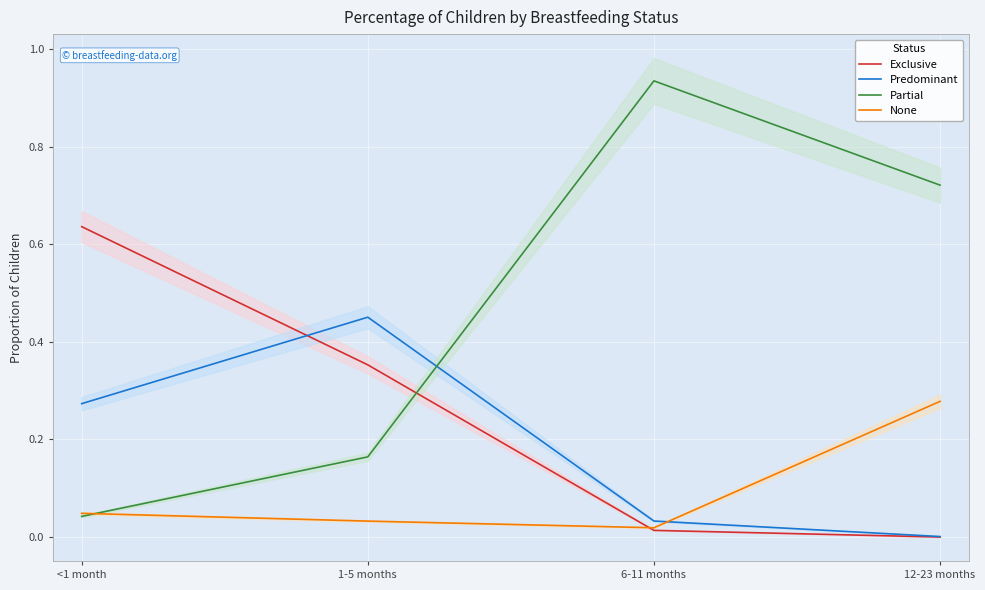

What position from the right is 6-11 months?

2